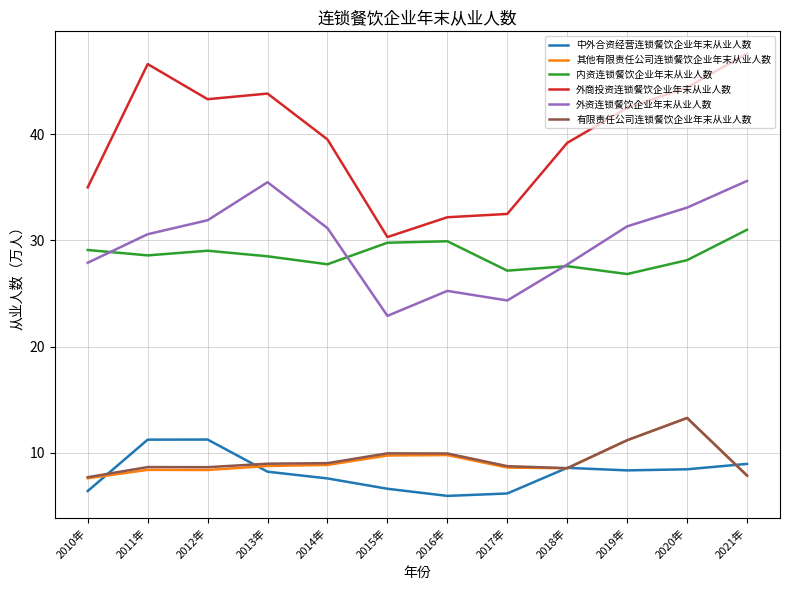

Is it true that 其他有限责任公司连锁餐饮企业年末从业人数 equals 12.8 at 2010年?

False